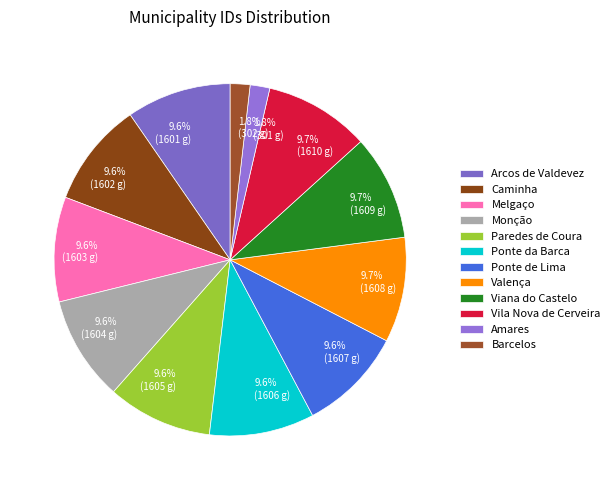

Which slice is the smallest?

Amares